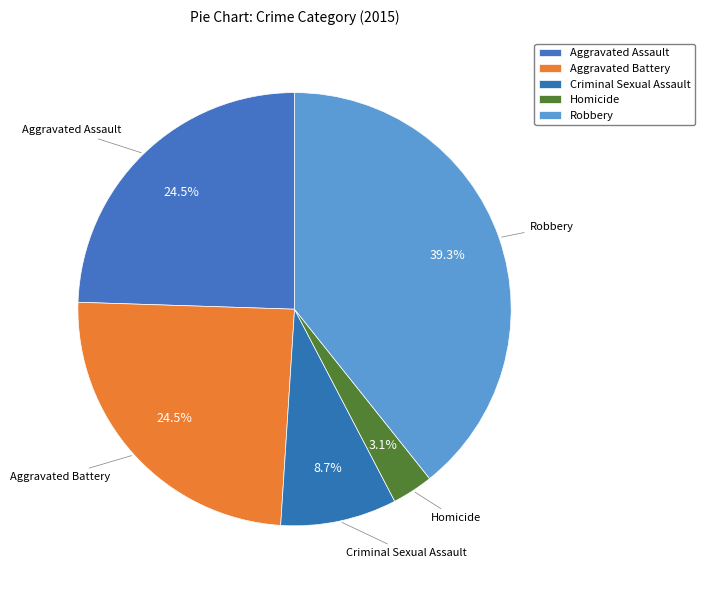

Does any single category account for the majority?

No